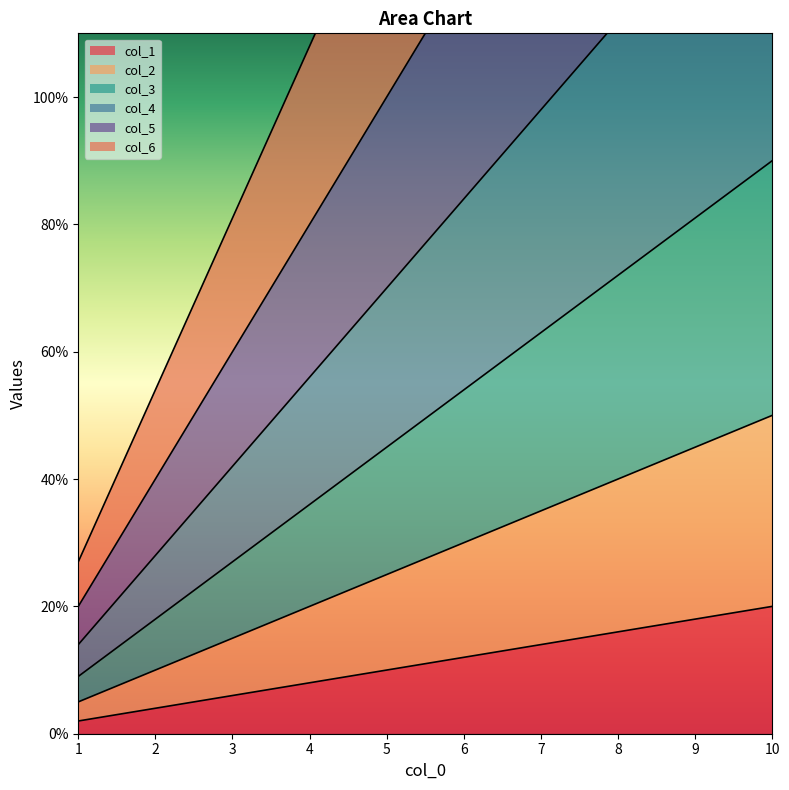

True or false: col_4 has a value of 28 at 2.

True